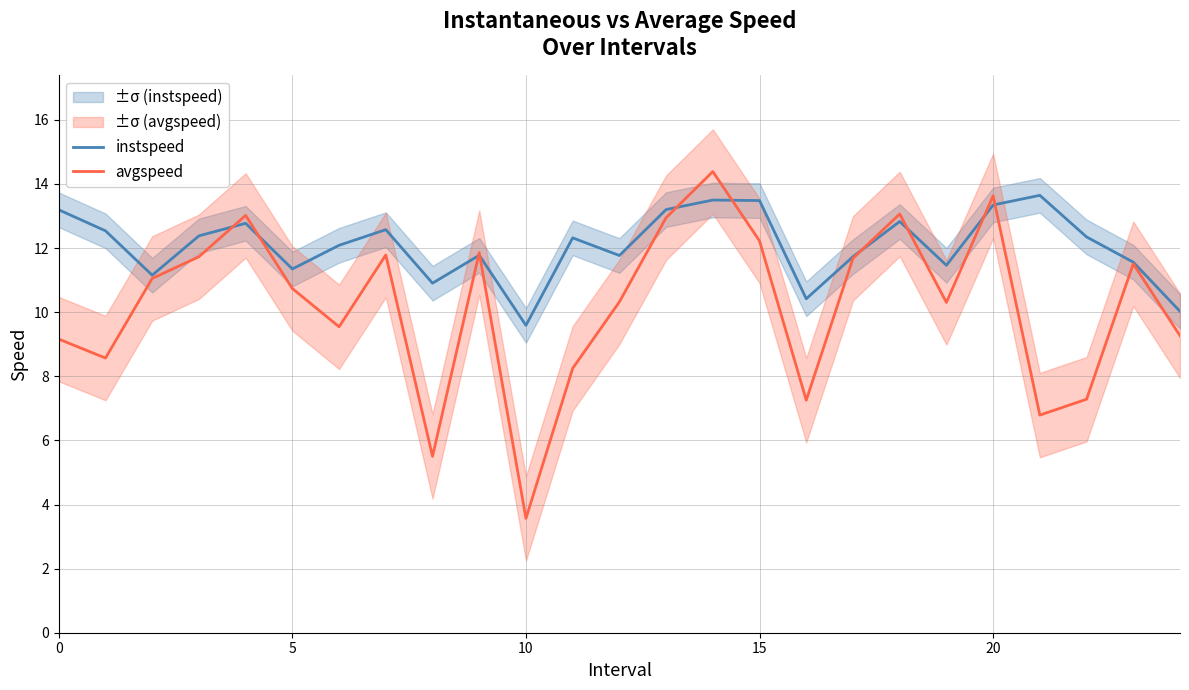

What is the label of the 25th point from the left?

24